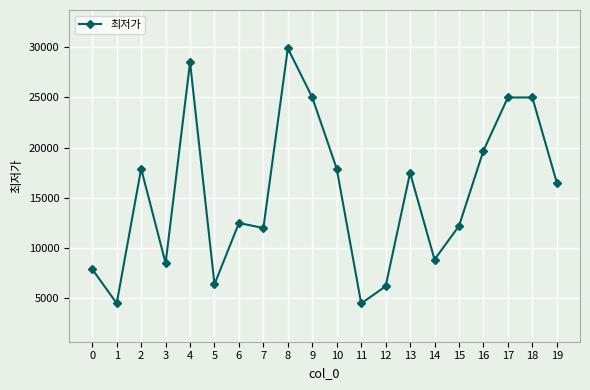

At which category does the data reach its first local valley?

1